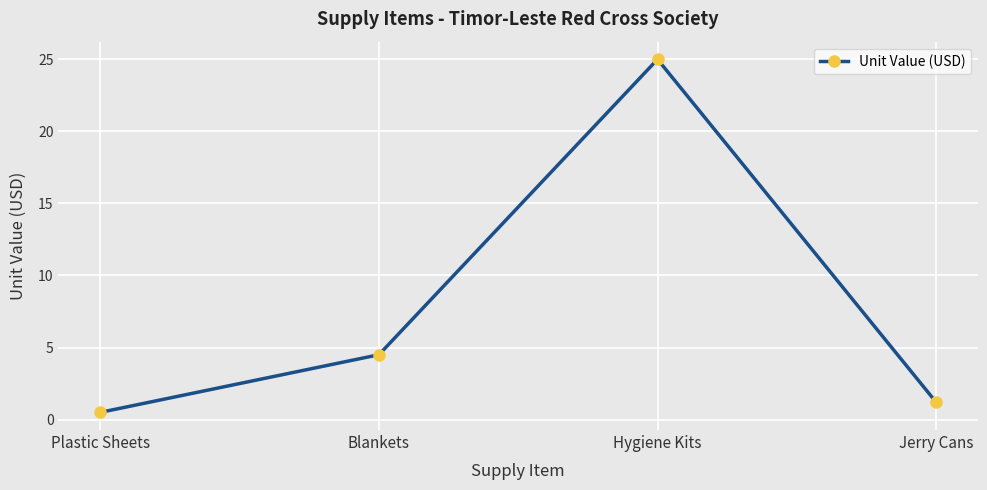

What is the average value?

7.8